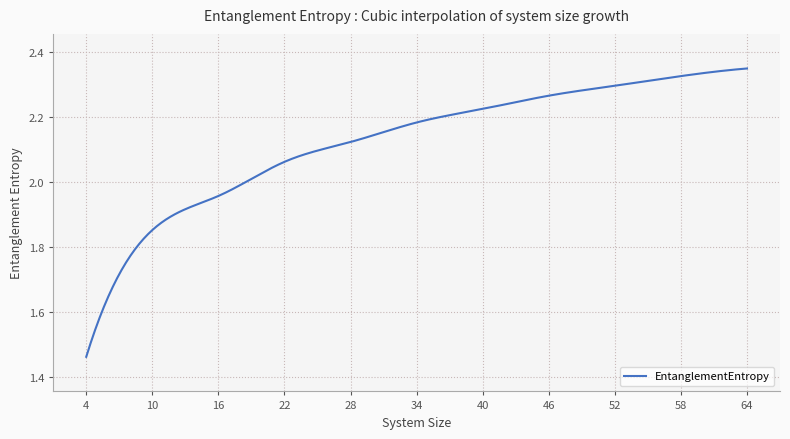

Reading left to right, list all the values displayed in this chart.

4=1.5	10=1.9	16=2.0	22=2.1	28=2.1	34=2.2	40=2.2	46=2.3	52=2.3	58=2.3	64=2.4